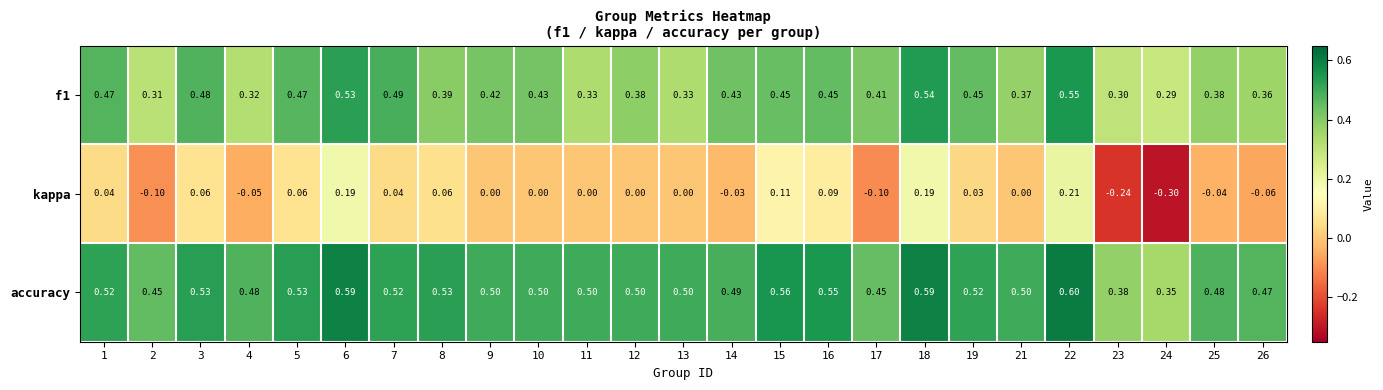

Between 2 and 23, which series saw the biggest shift?

kappa